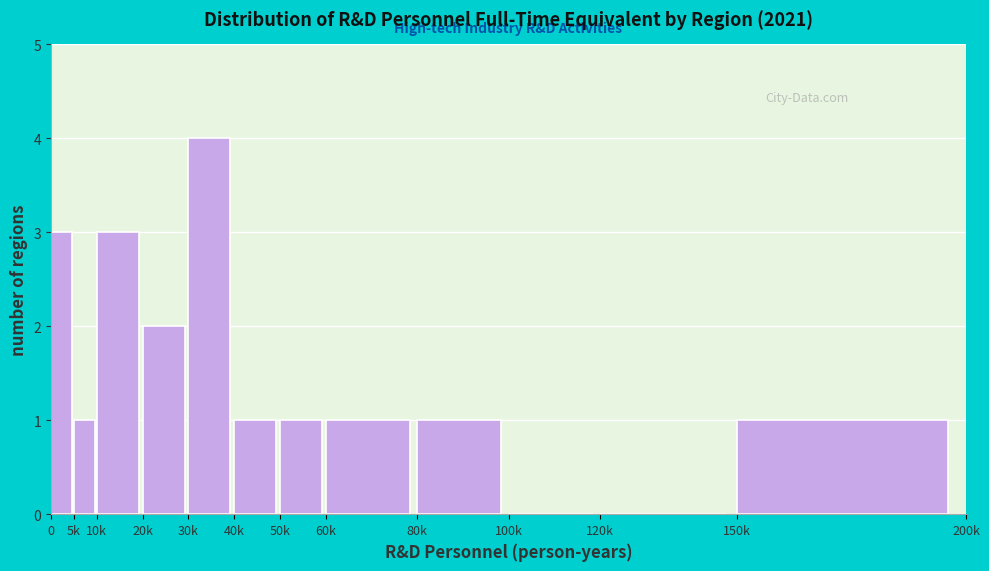

Reading right to left, extract all data points from this chart.

150k=1	120k=0	100k=0	80k=1	60k=1	50k=1	40k=1	30k=4	20k=2	10k=3	5k=1	0=3